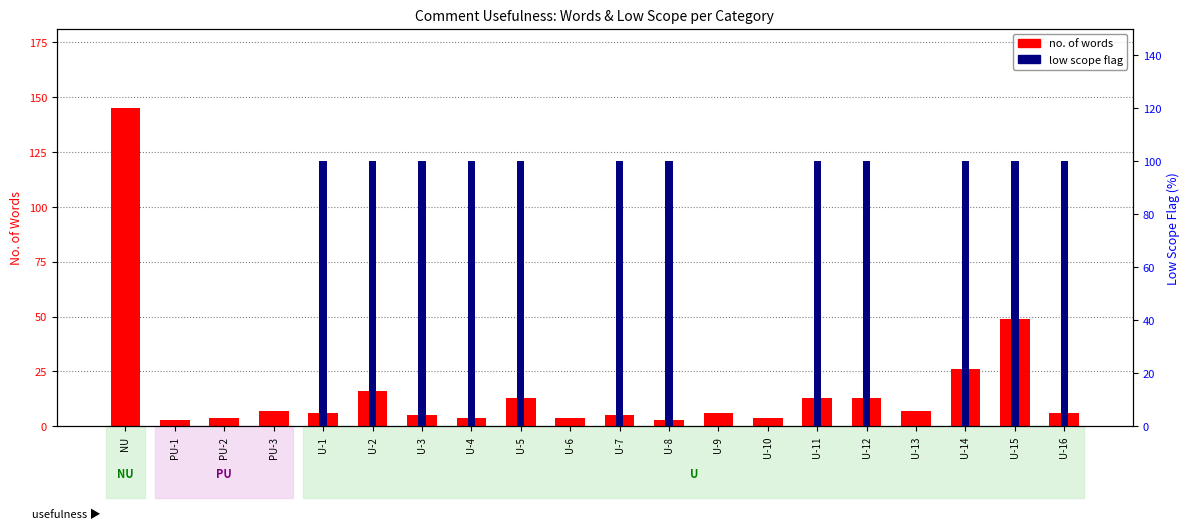

At how many categories does at least one series exceed 48?

13